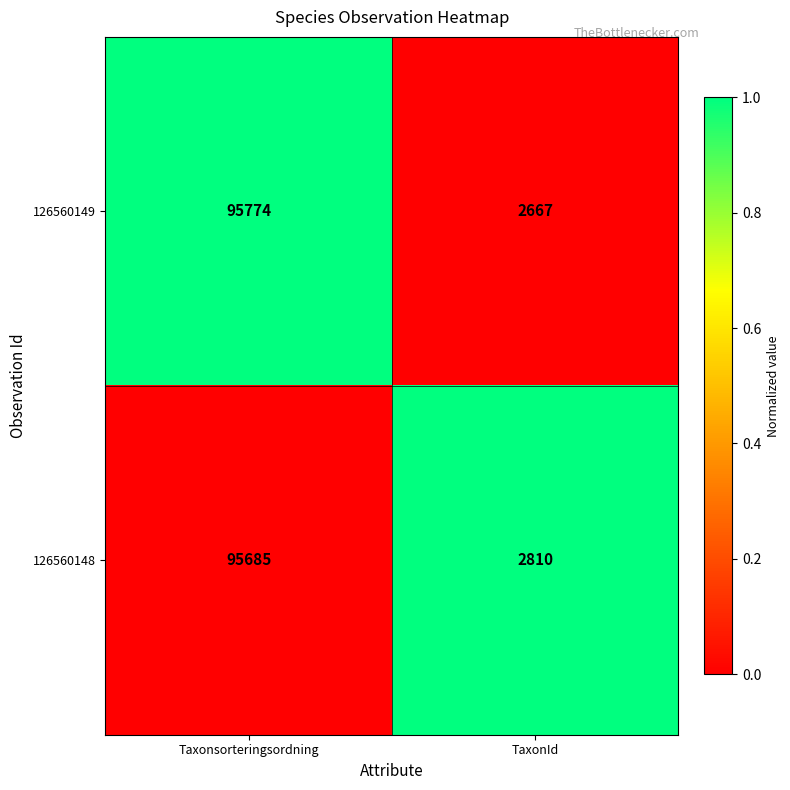

Where is 126560148 nearest to the value 49247?

TaxonId